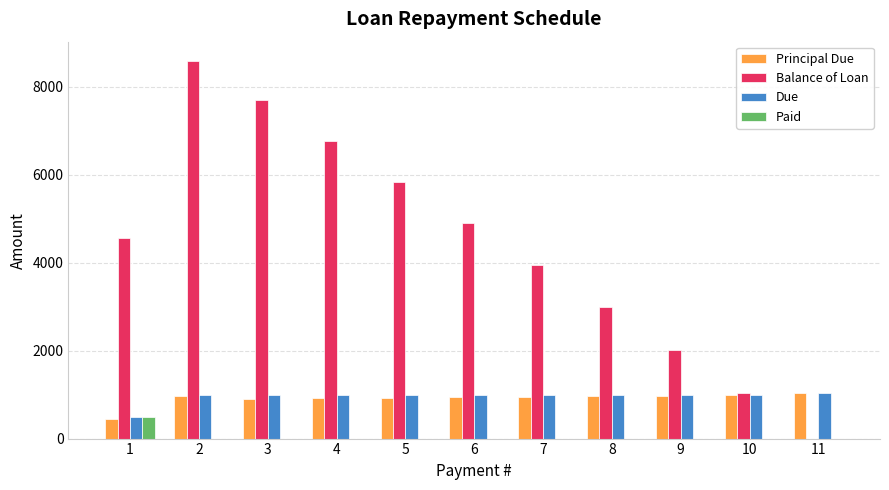

Is it true that Paid equals -297.6 at 5?

False